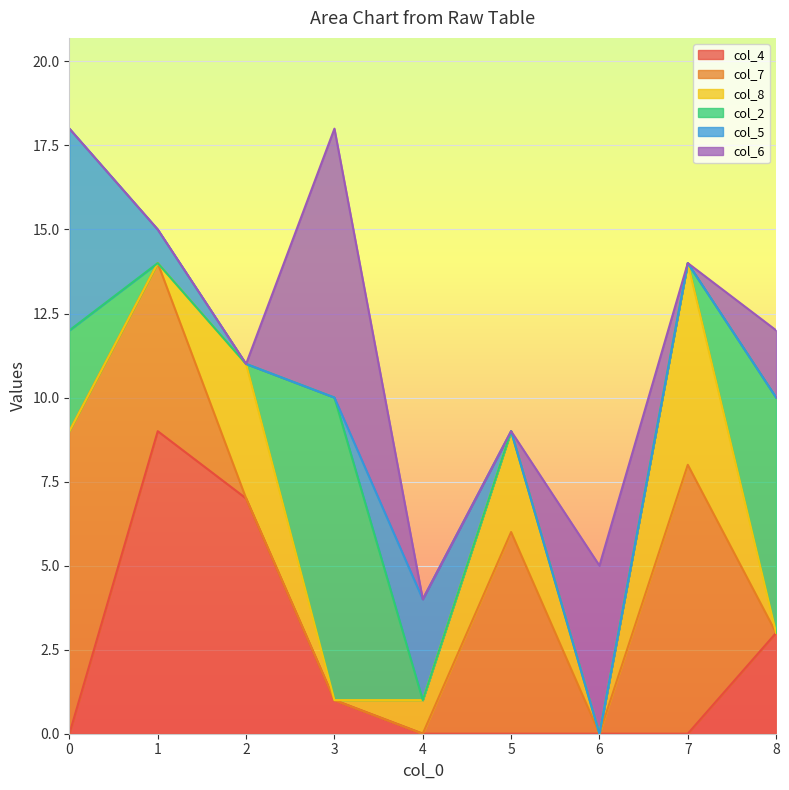

Rank the categories by col_4 value from lowest to highest.

0, 4, 5, 6, 7, 3, 8, 2, 1